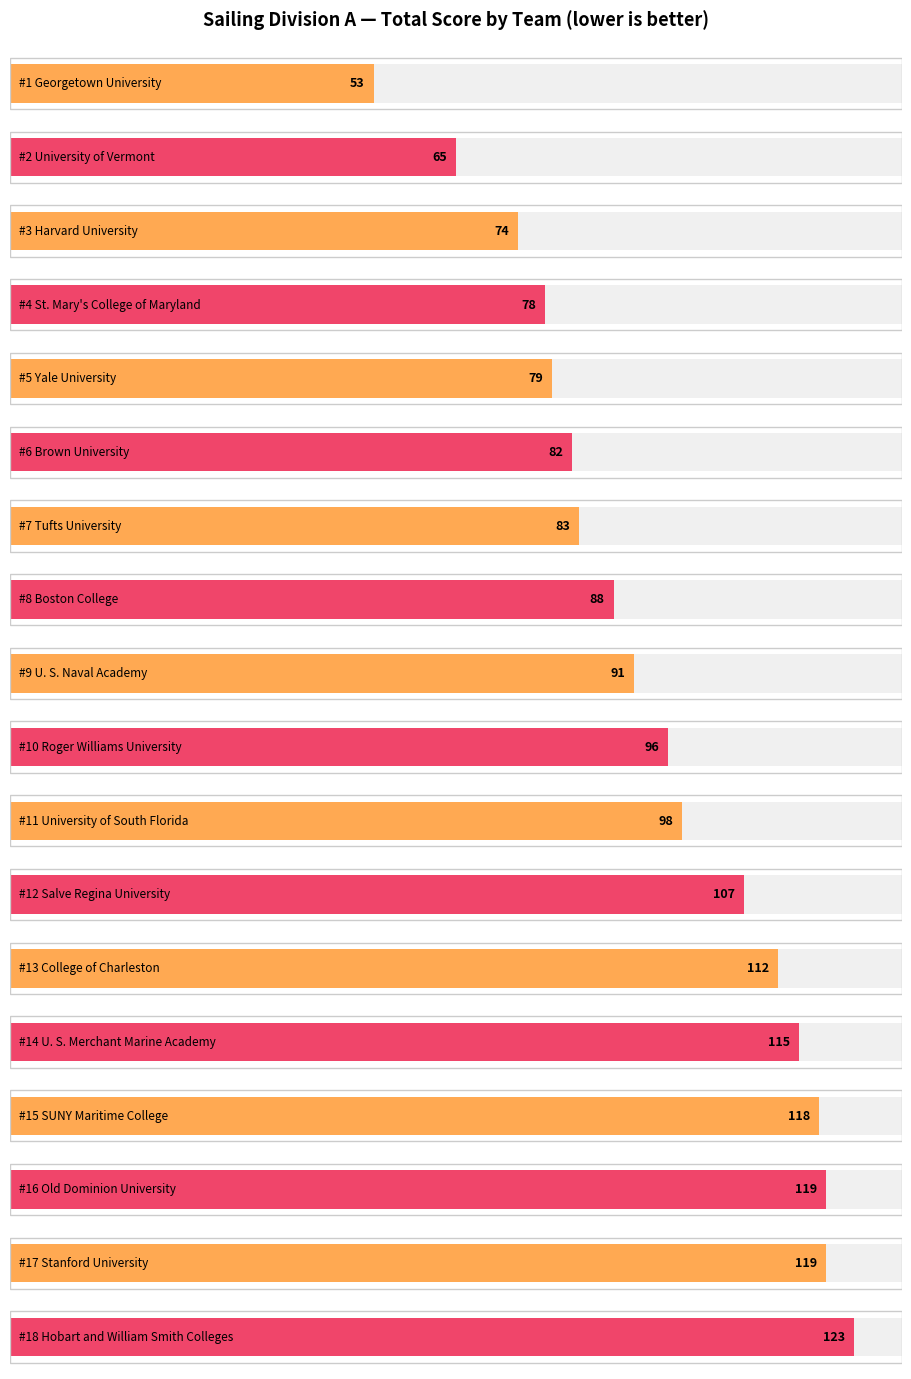

List the labels in order of value, smallest first.

Georgetown University, University of Vermont, Harvard University, St. Mary's College of Maryland, Yale University, Brown University, Tufts University, Boston College, U. S. Naval Academy, Roger Williams University, University of South Florida, Salve Regina University, College of Charleston, U. S. Merchant Marine Academy, SUNY Maritime College, Old Dominion University, Stanford University, Hobart and William Smith Colleges